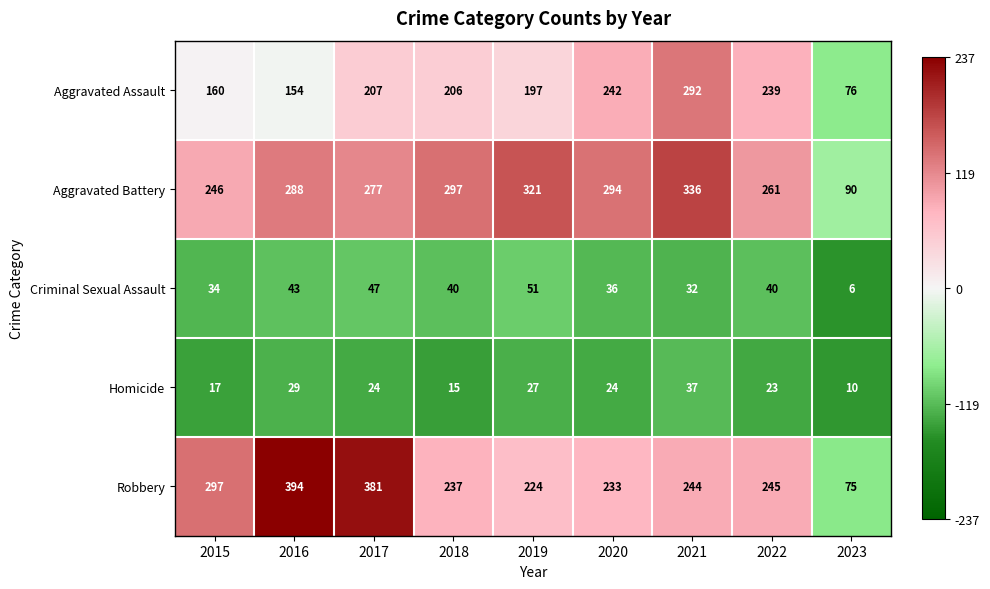

List the labels in order of Robbery value, largest first.

2016, 2017, 2015, 2022, 2021, 2018, 2020, 2019, 2023